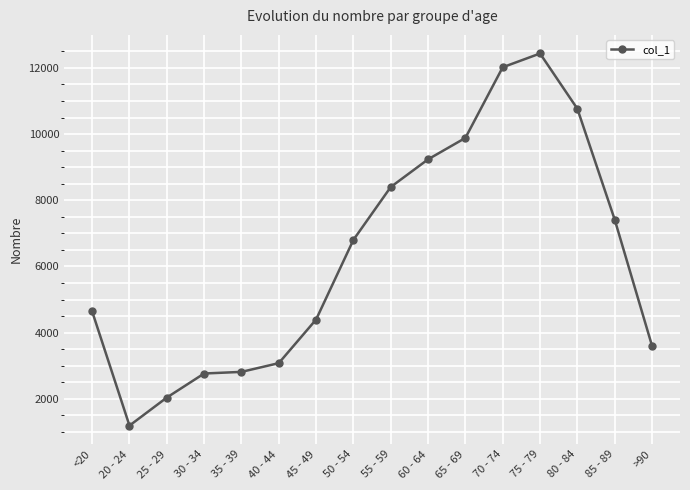

What is the ratio of the value at 60 - 64 to the value at 70 - 74?

0.8